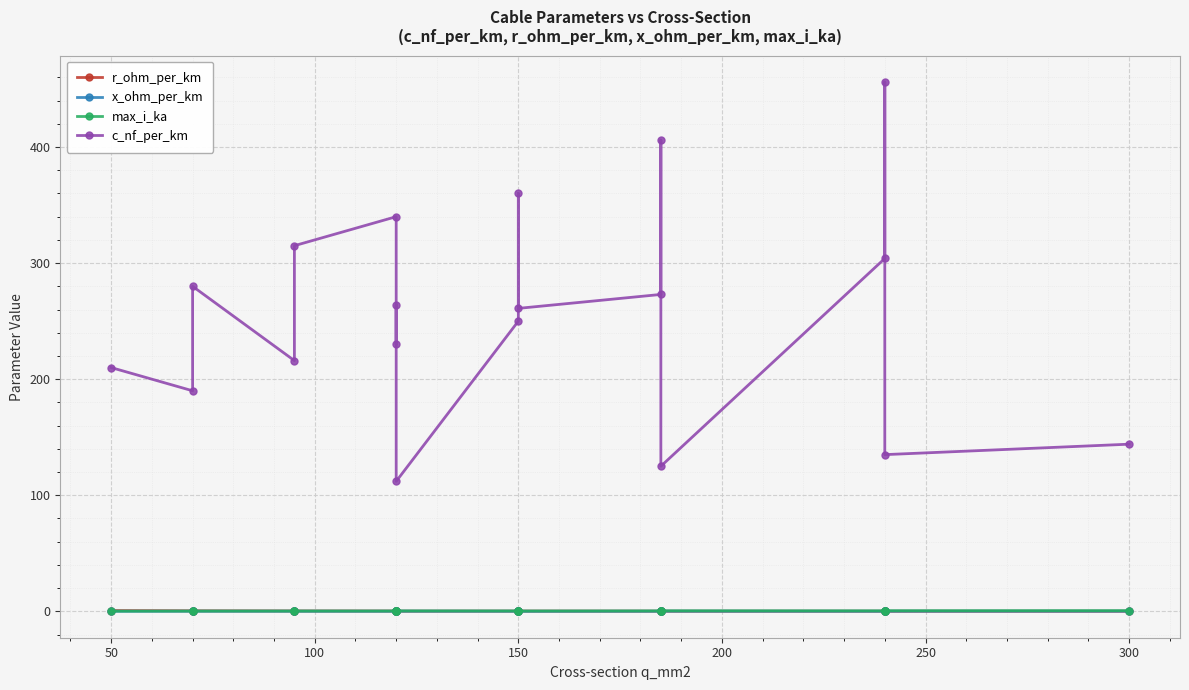

Reading left to right, transcribe all the data shown in this chart.

r_ohm_per_km: 0.6	0.4	0.4	0.3	0.3	0.3	0.3	0.2	0.2	0.2	0.2	0.2	0.2	0.2	0.1	0.1	0.1	0.1	0.1
x_ohm_per_km: 0.1	0.1	0.1	0.1	0.1	0.1	0.1	0.1	0.2	0.1	0.1	0.1	0.1	0.1	0.2	0.1	0.1	0.1	0.1
max_i_ka: 0.1	0.2	0.2	0.3	0.2	0.3	0.3	0.2	0.4	0.3	0.3	0.3	0.4	0.4	0.5	0.4	0.4	0.5	0.6
c_nf_per_km: 210.0	190.0	280.0	216.0	315.0	340.0	230.0	264.0	112.0	250.0	360.0	261.0	273.0	406.0	125.0	304.0	456.0	135.0	144.0